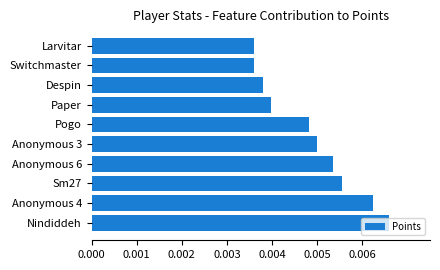

Does the chart contain stacked bars?

No